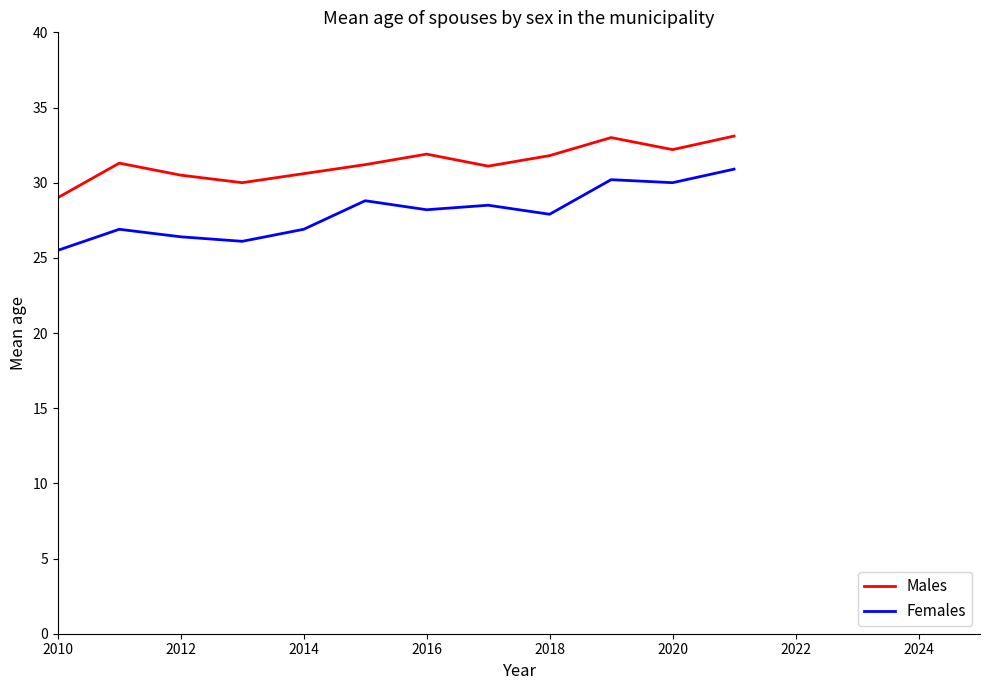

List the series in order of their overall mean, highest first.

Males, Females